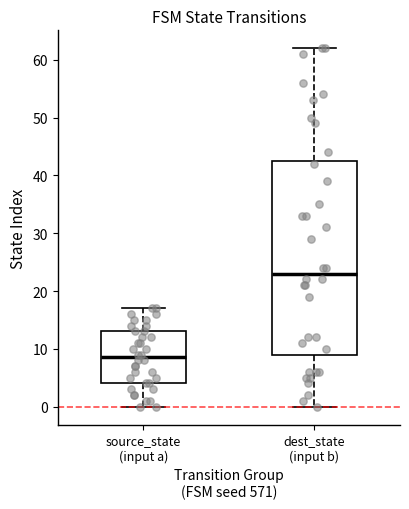

Where is the upper edge of the box for source_state (input a) on the y-axis? The values are not printed on the chart, so give them approximately, as read against the axis.

13